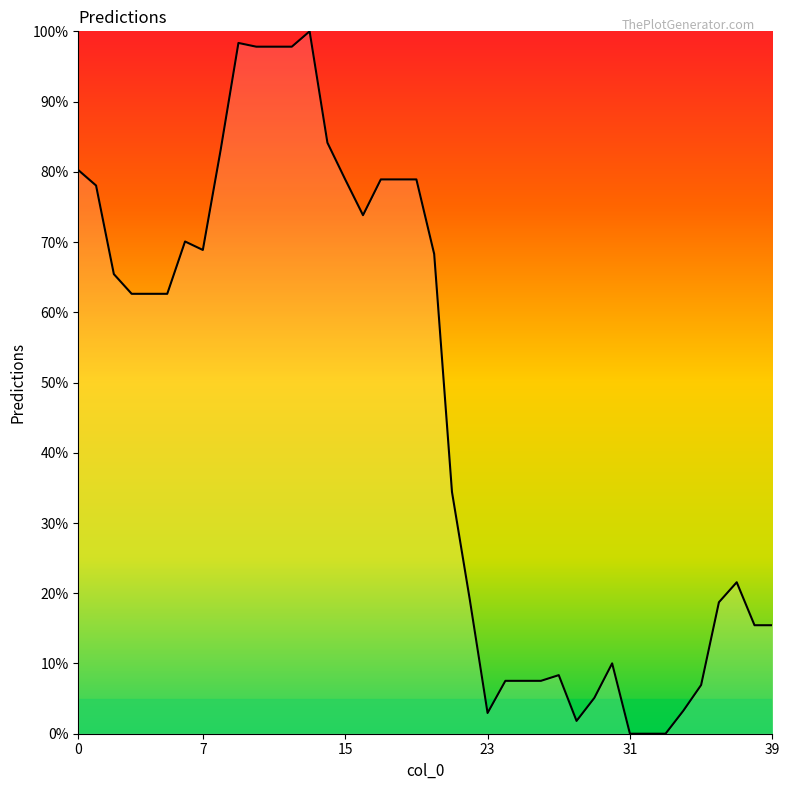

What is the difference between the maximum and minimum values?

100.0